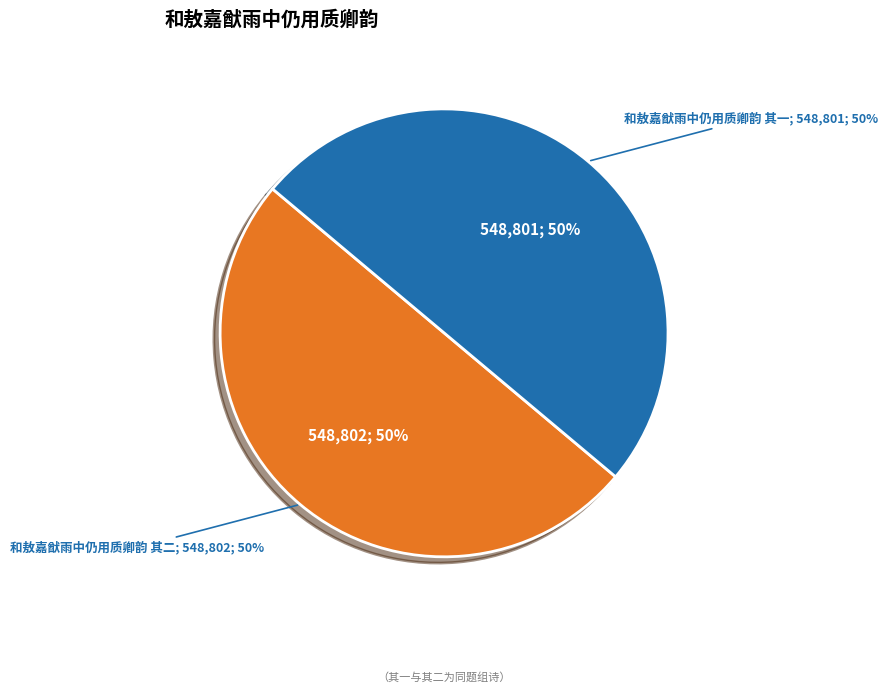

Between 和敖嘉猷雨中仍用质卿韵 其二 and 和敖嘉猷雨中仍用质卿韵 其一, which is larger?

和敖嘉猷雨中仍用质卿韵 其二